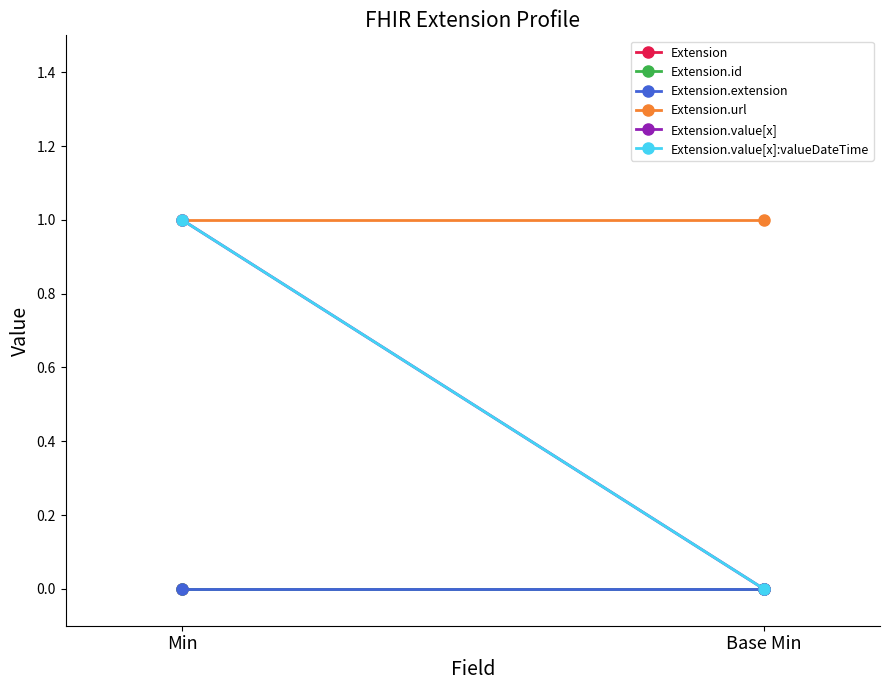

What is the label of the 1st point from the right?

Base Min